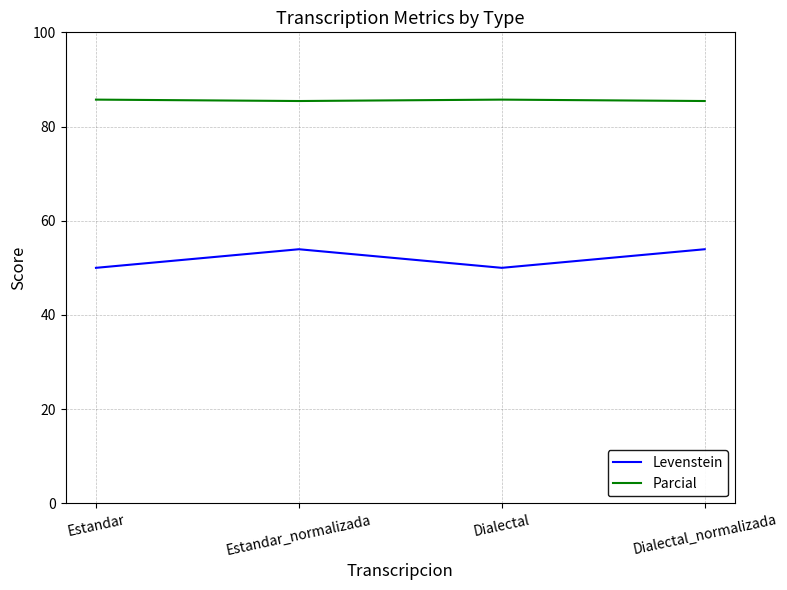

What position from the left is Estandar_normalizada?

2